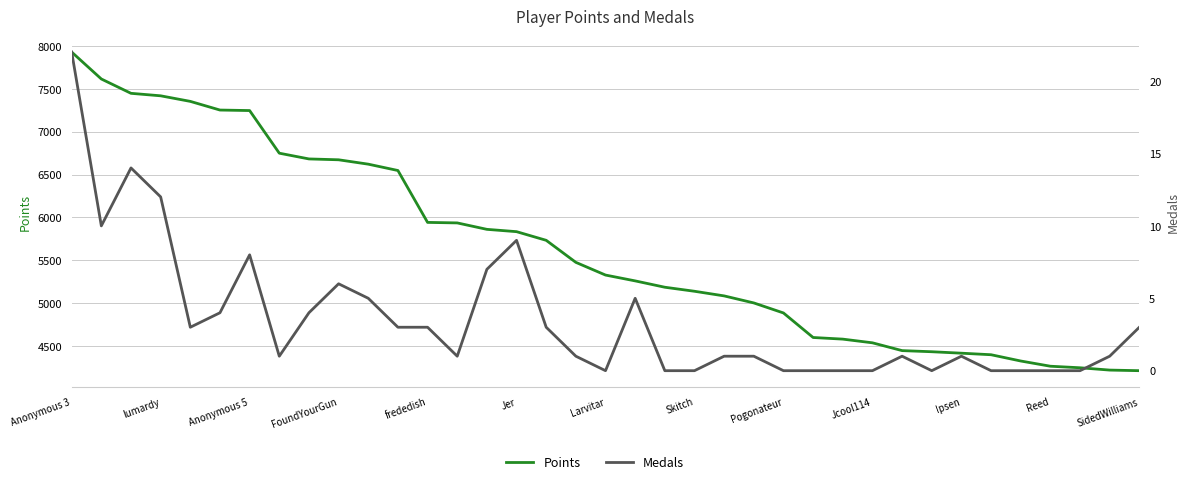

What is the total value across all series at 32?

4326